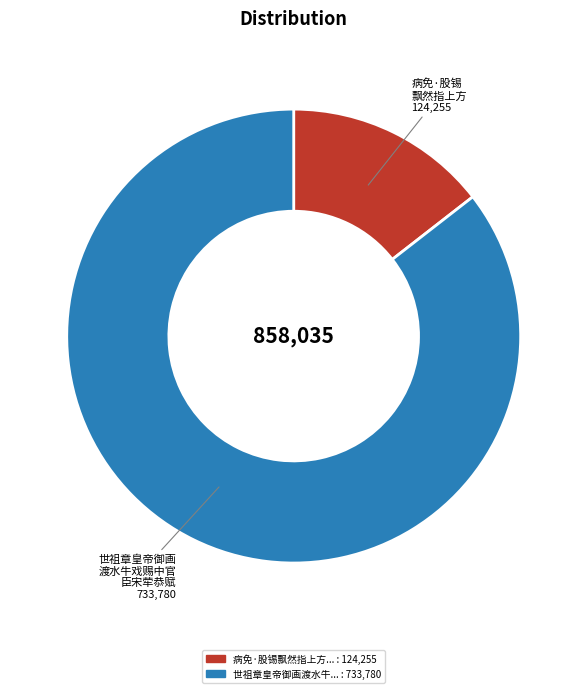

Is there a majority slice in this chart?

Yes